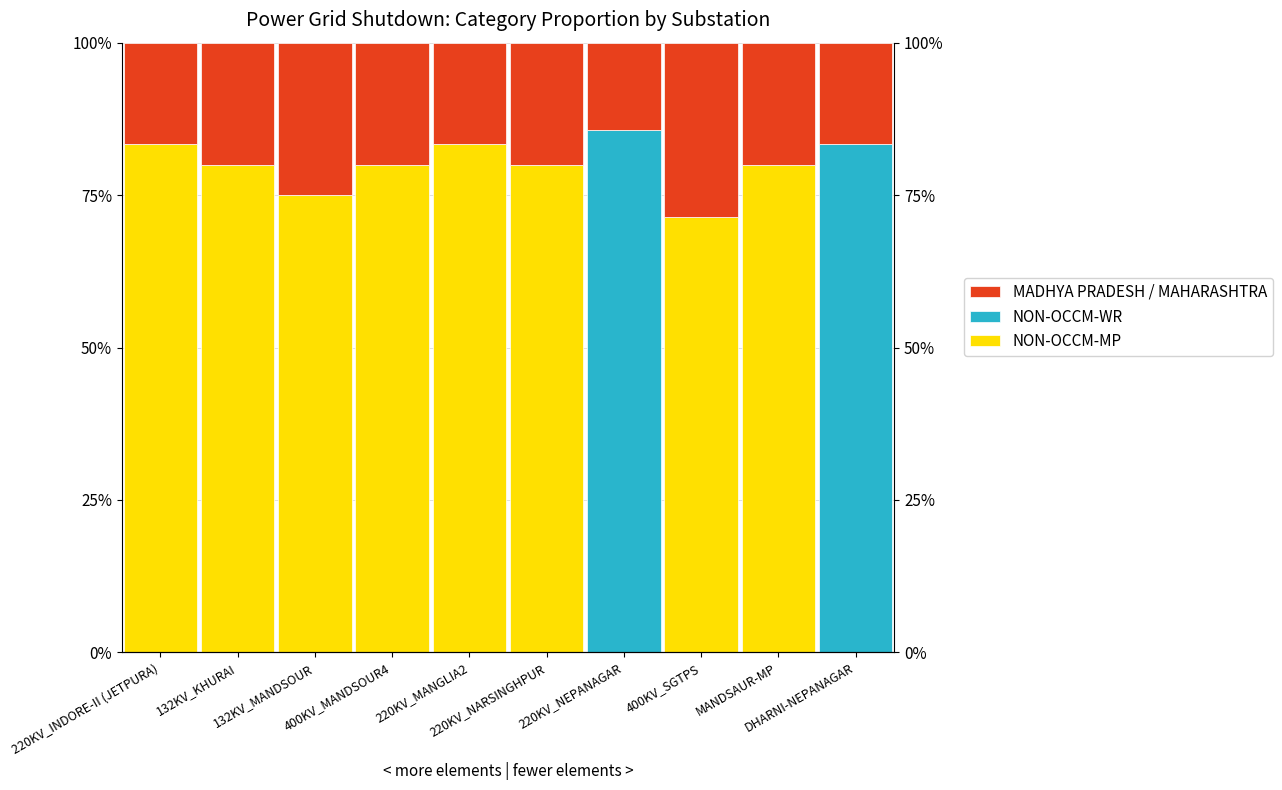

What are all the series names shown in the legend?

NON-OCCM-MP, NON-OCCM-WR, MADHYA PRADESH / MAHARASHTRA